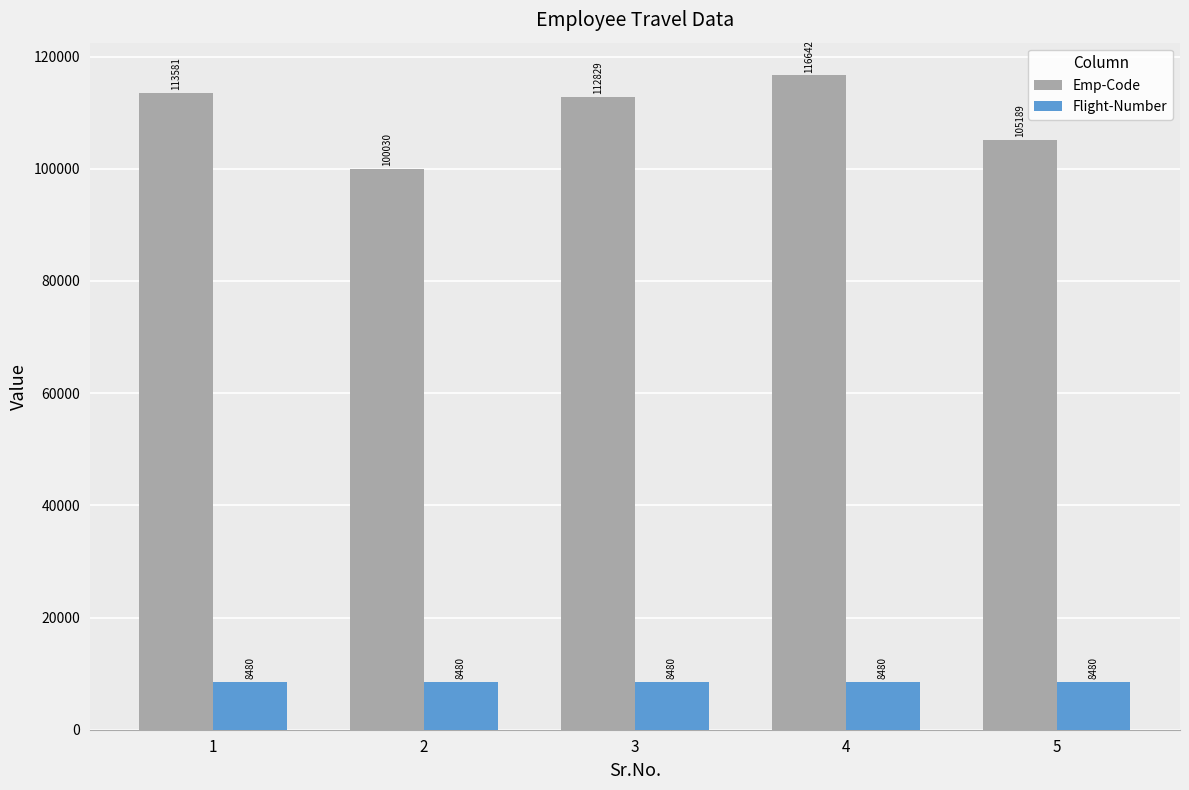

Which series has the largest total across all categories?

Emp-Code